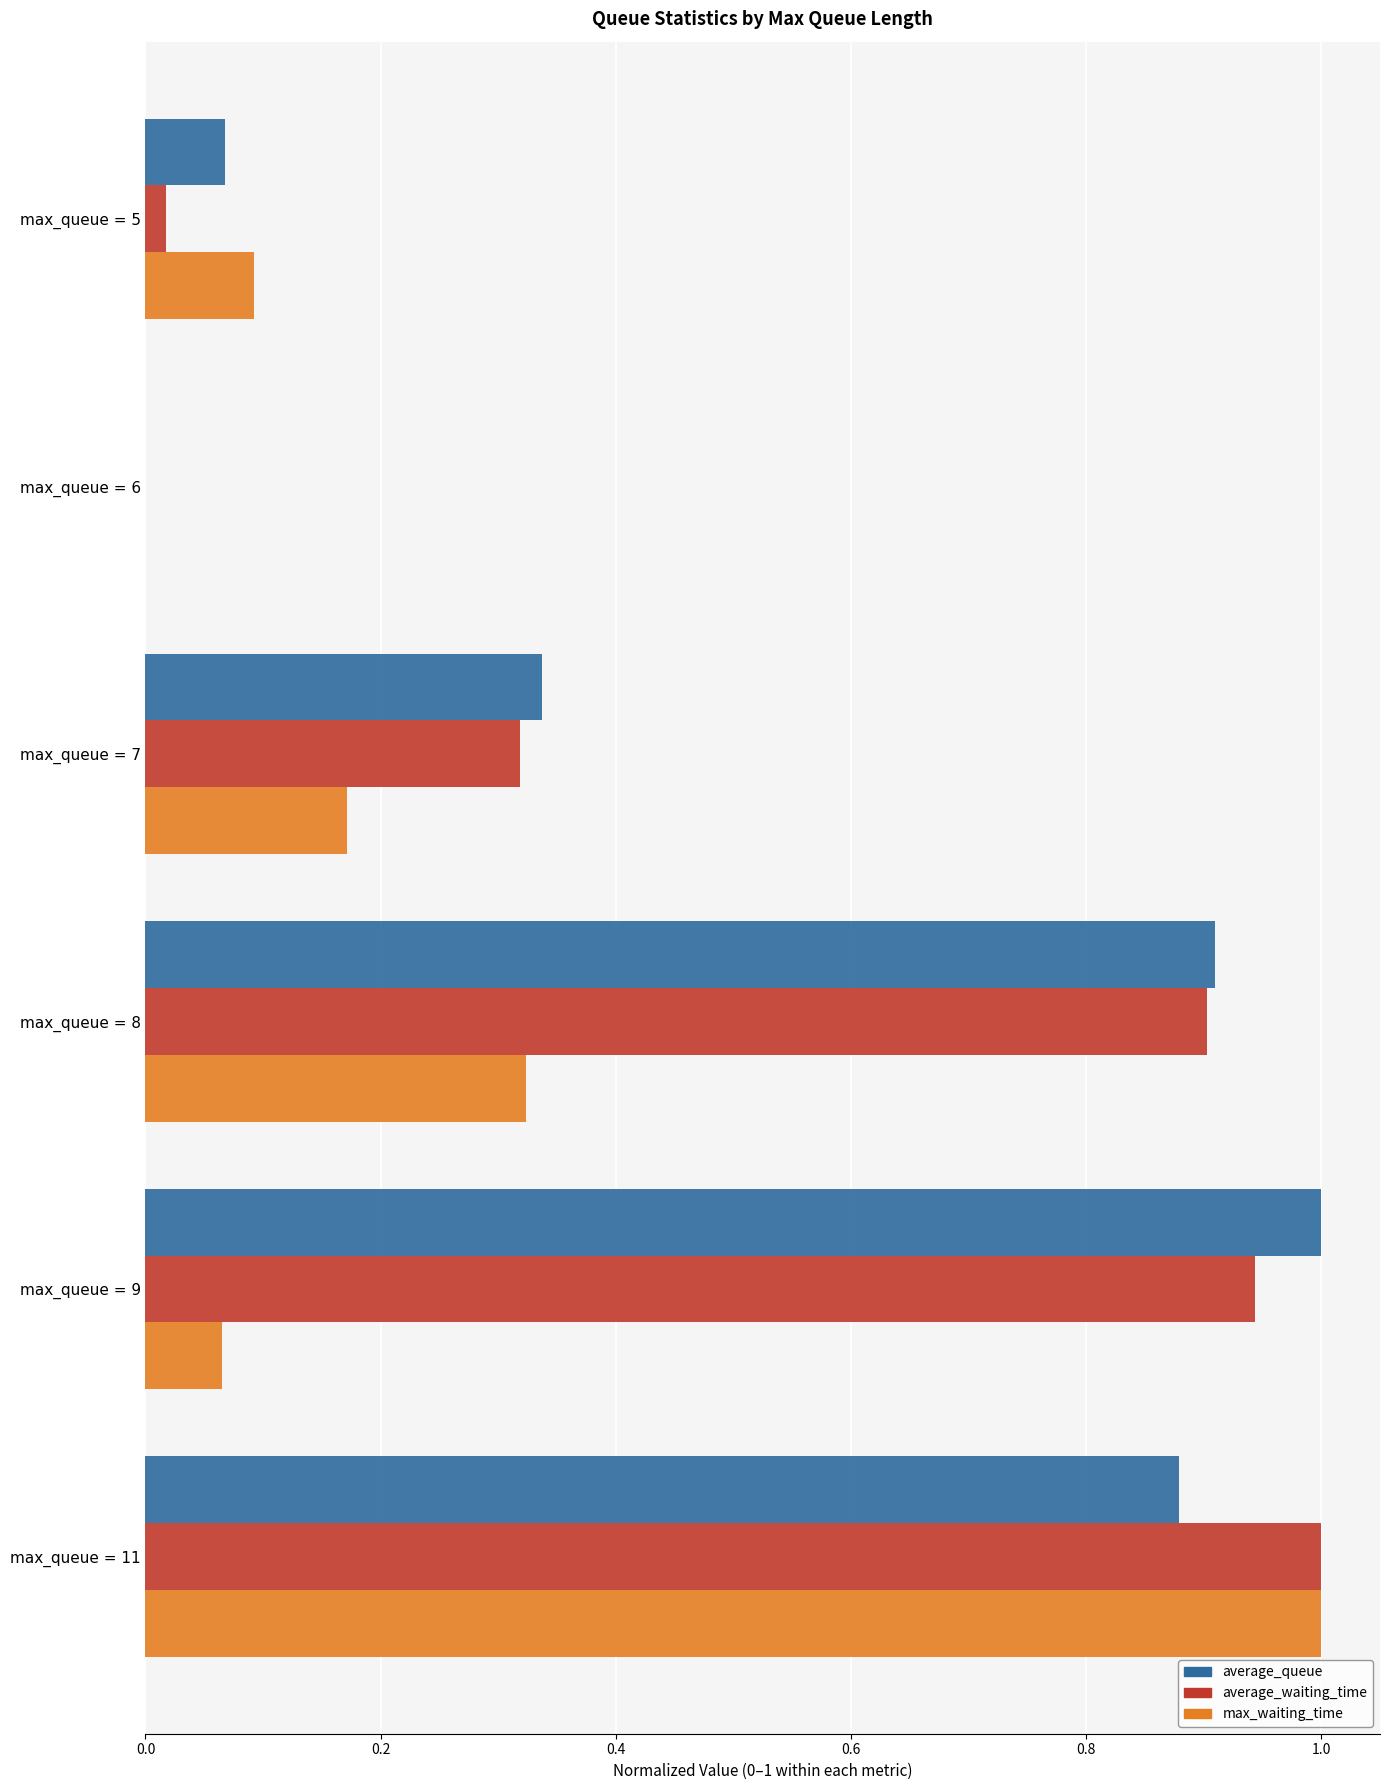

At which category is the sum across all series the highest?

max_queue = 11